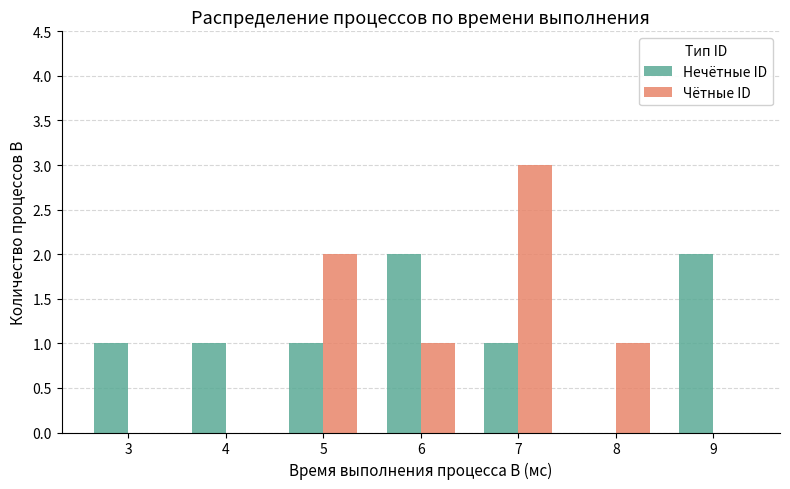

Count the Чётные ID values in the range 0 to 2.

6